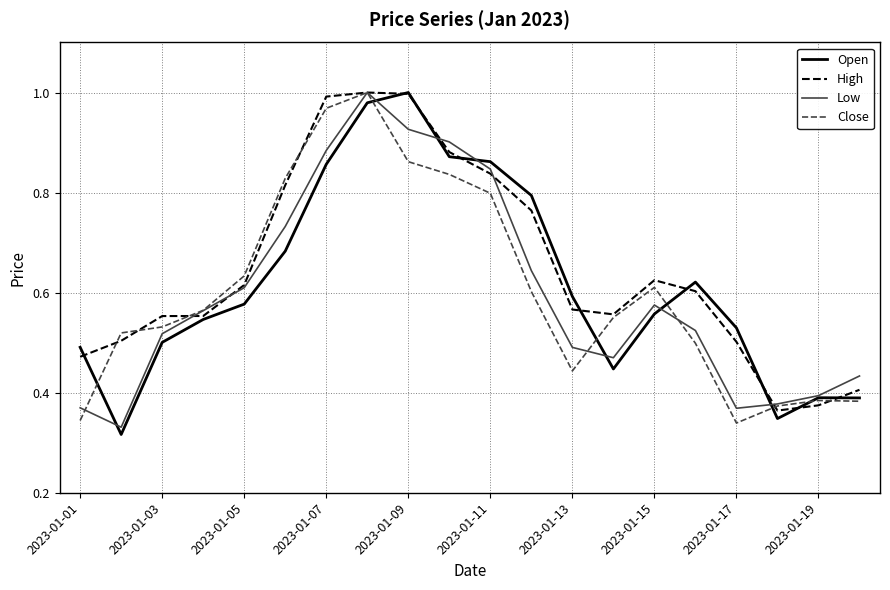

Reading left to right, what are all the values shown in this chart?

Open: 0.5	0.3	0.5	0.5	0.6	0.7	0.9	1.0	1.0	0.9	0.9	0.8	0.6	0.4	0.6	0.6	0.5	0.3	0.4	0.4
High: 0.5	0.5	0.6	0.6	0.6	0.8	1.0	1.0	1.0	0.9	0.8	0.8	0.6	0.6	0.6	0.6	0.5	0.4	0.4	0.4
Low: 0.4	0.3	0.5	0.6	0.6	0.7	0.9	1.0	0.9	0.9	0.8	0.6	0.5	0.5	0.6	0.5	0.4	0.4	0.4	0.4
Close: 0.3	0.5	0.5	0.6	0.6	0.8	1.0	1.0	0.9	0.8	0.8	0.6	0.4	0.6	0.6	0.5	0.3	0.4	0.4	0.4